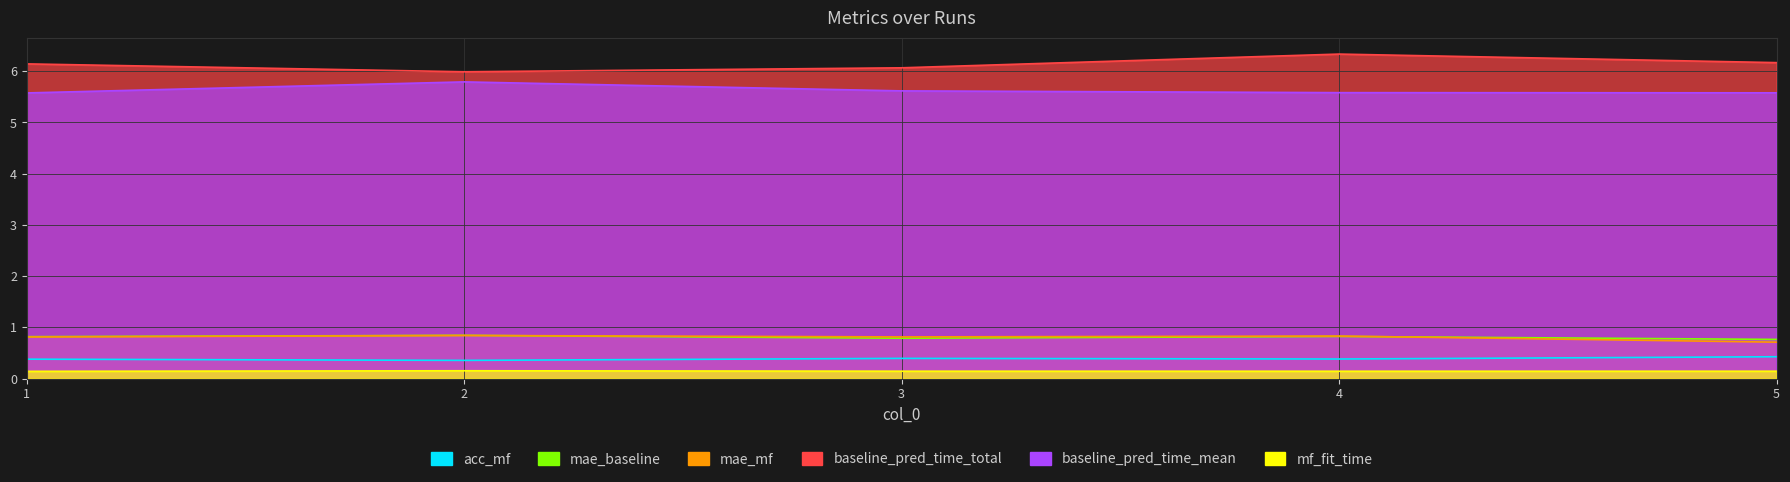

How many lines are shown in the chart?

6